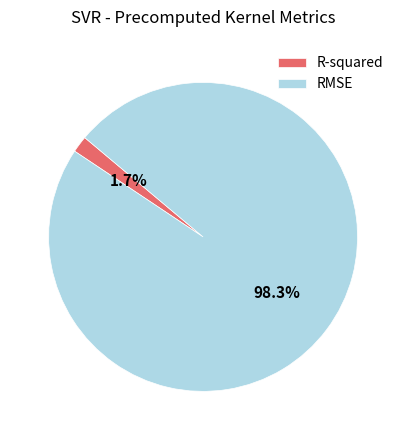

Between R-squared and RMSE, which is larger?

RMSE